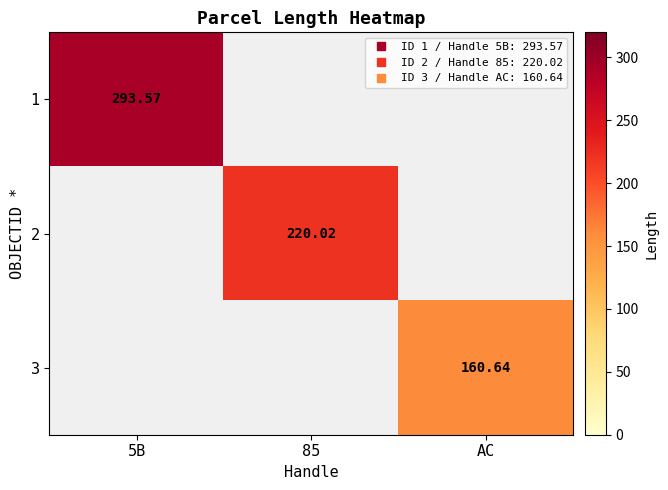

Rank the series by their average value, from highest to lowest.

1, 2, 3